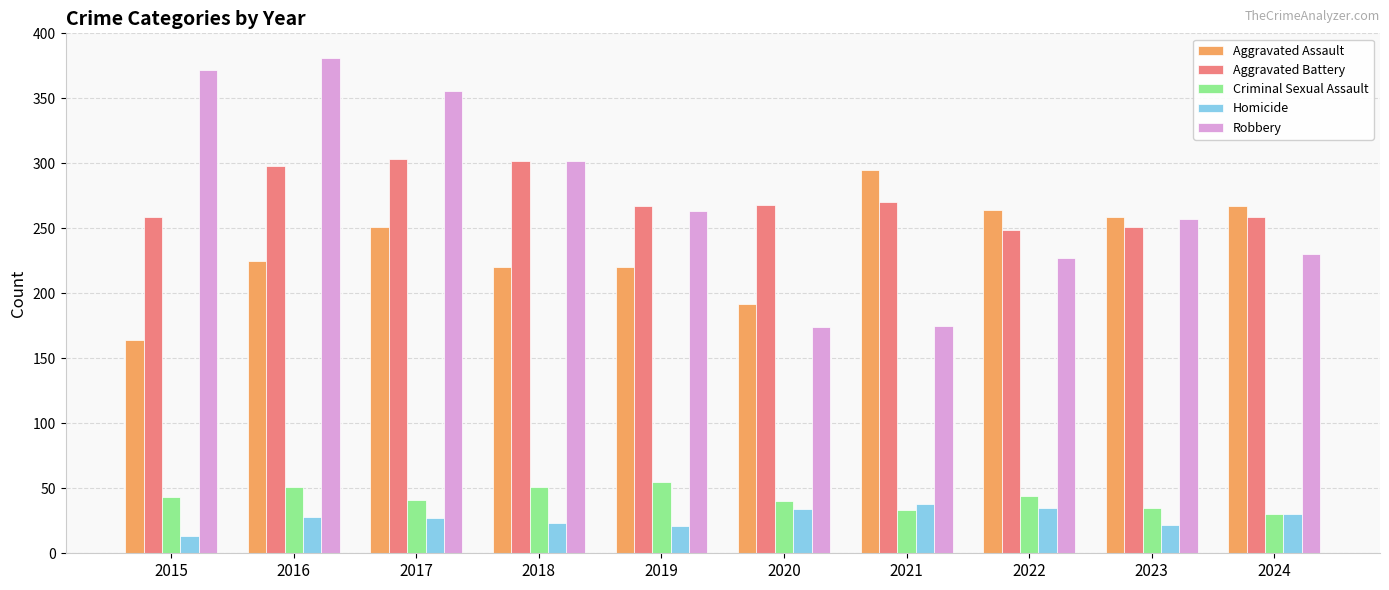

How many data points in Aggravated Assault are less than 251?

5